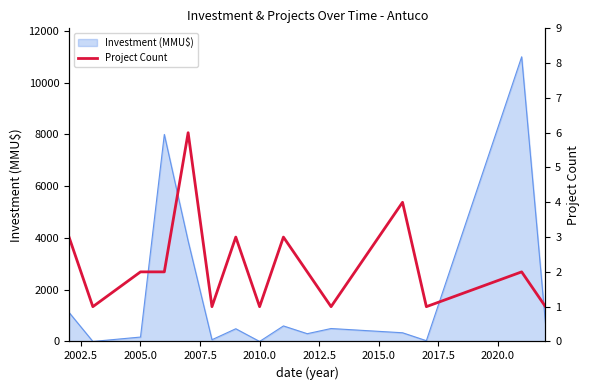

Reading right to left, list all the values displayed in this chart.

1	2	1	4	1	2	3	1	3	1	6	2	2	1	3